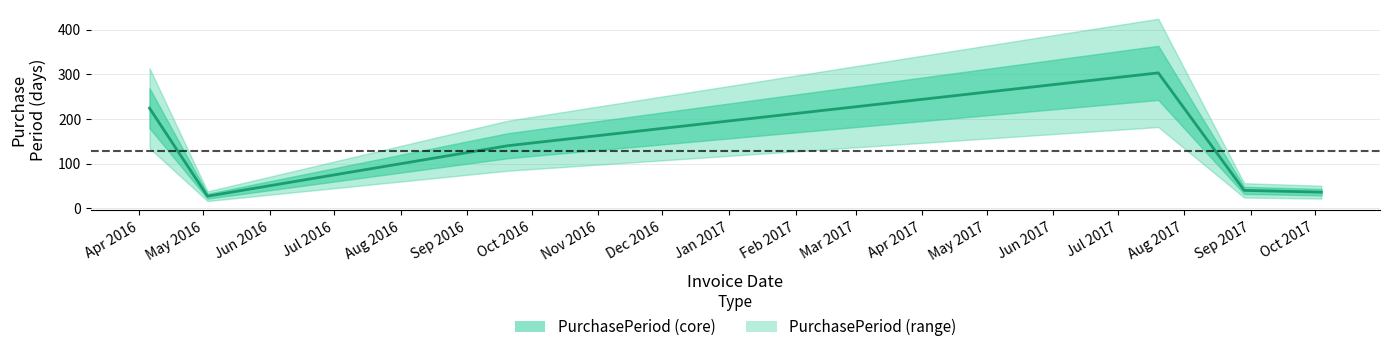

True or false: the data has more than 1 interior local peaks.

False